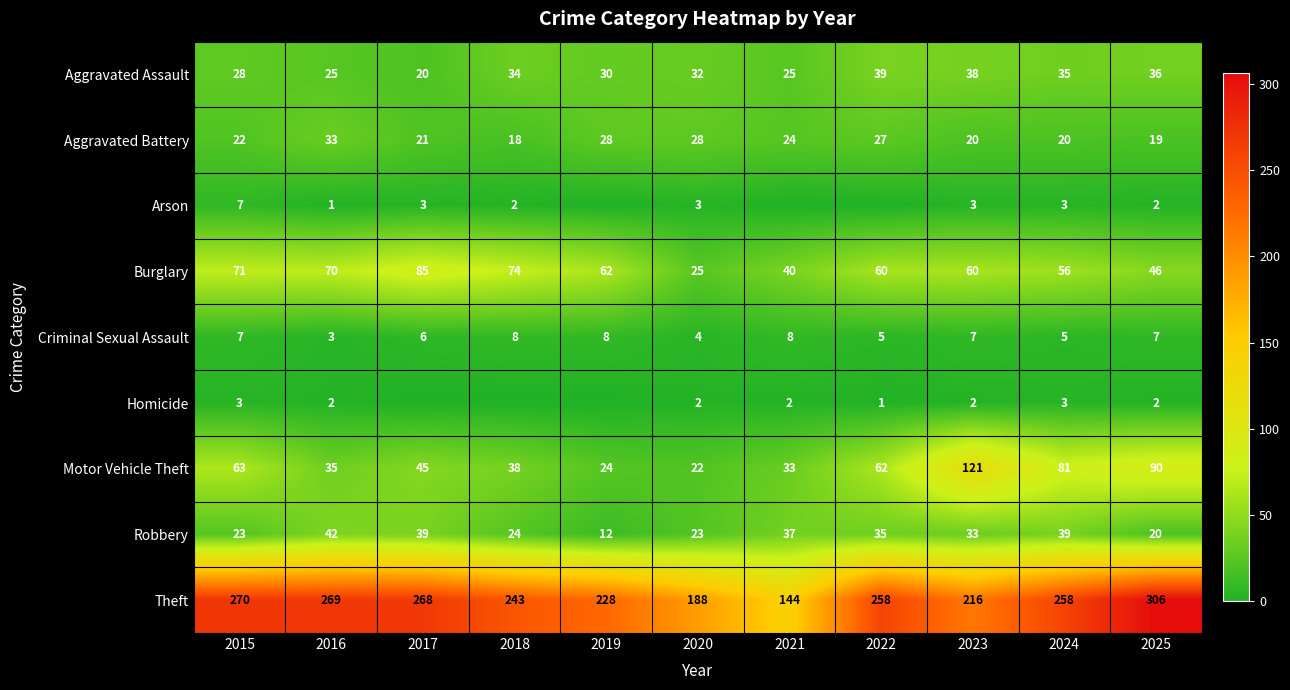

What is the lowest value of the Robbery series?

12